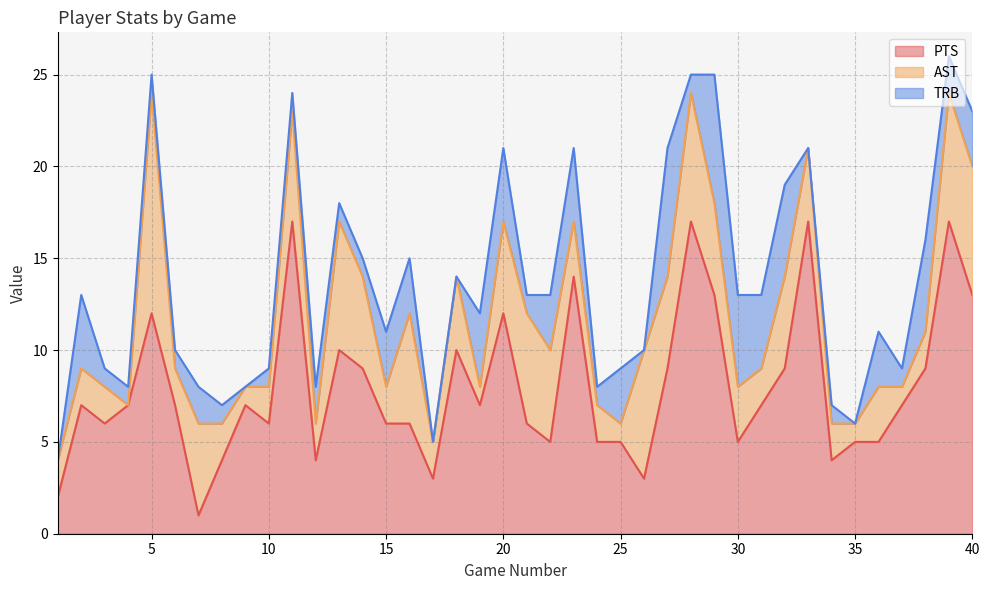

True or false: AST has more than 2 points higher than both neighbors.

True